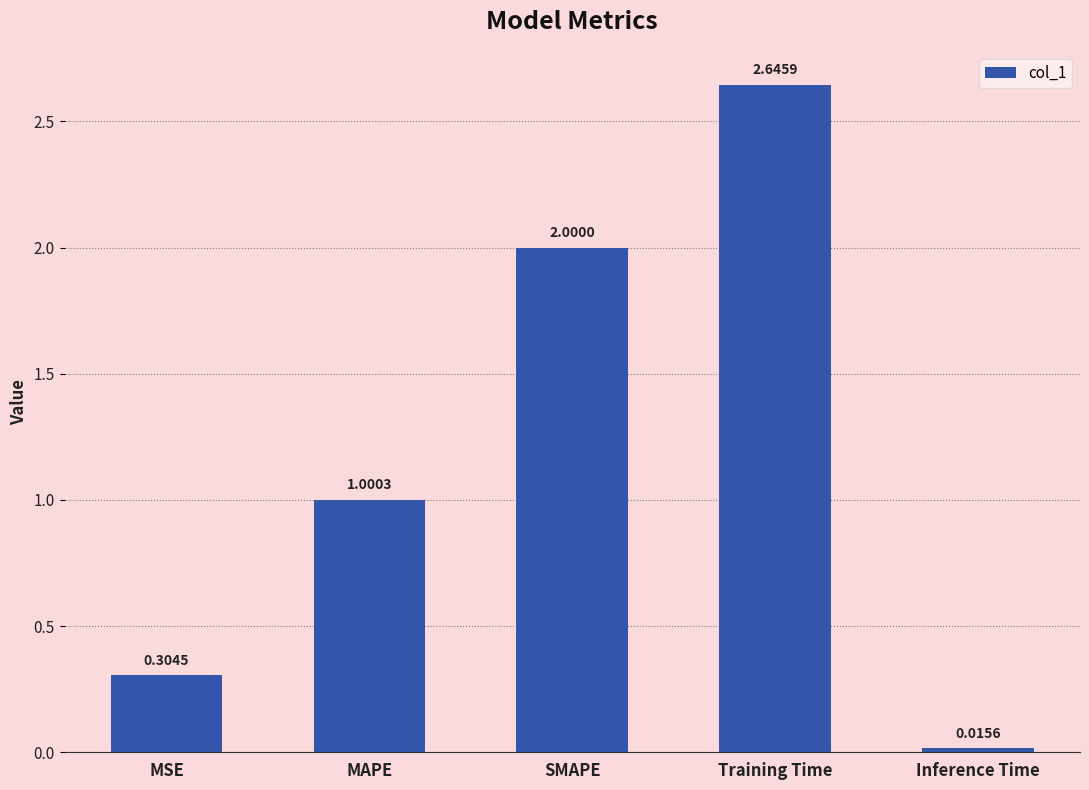

What is the change in value from MSE to MAPE?

+0.7